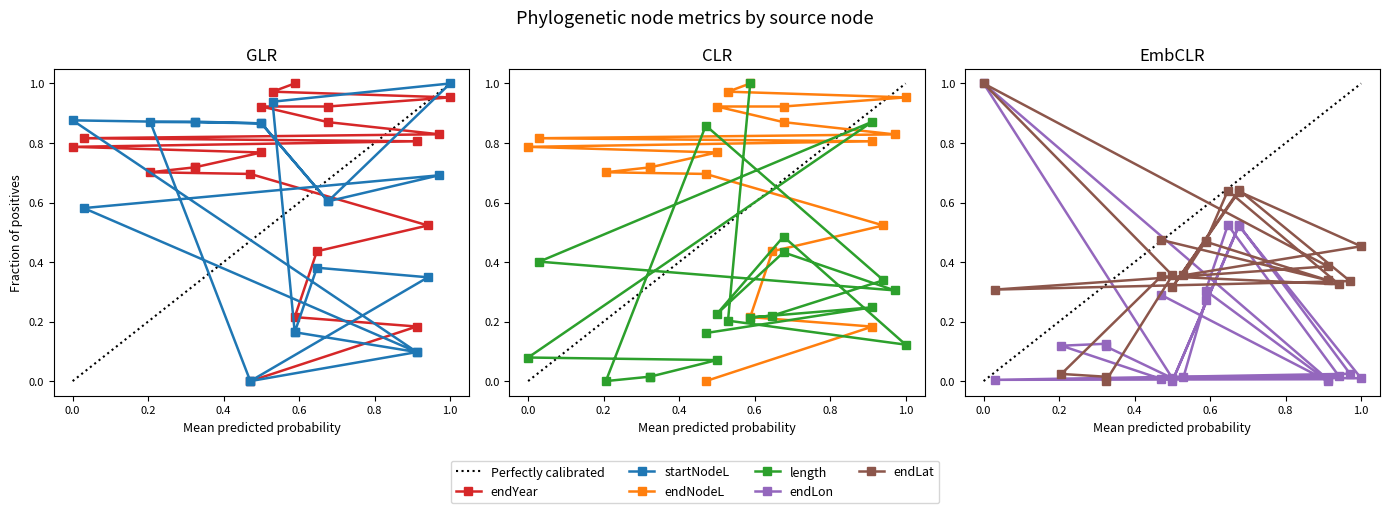

Which series has the largest total across all categories?

endYear